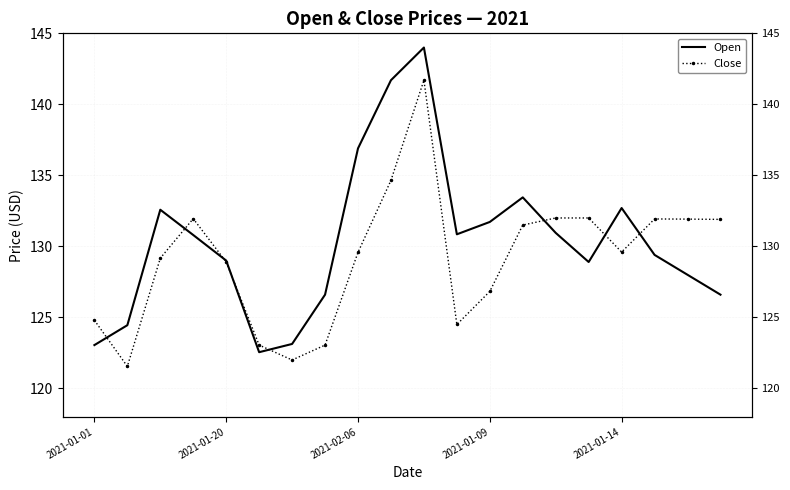

Between 16 and 17, which series saw the biggest shift?

Open